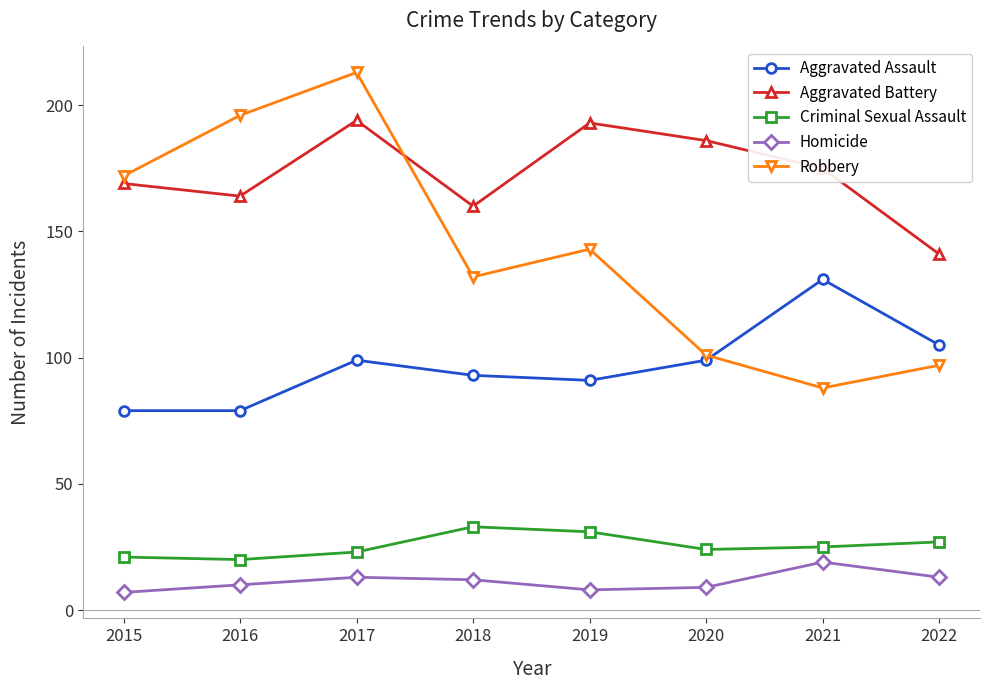

What is the value of the Robbery point at the 4th from the left?

132